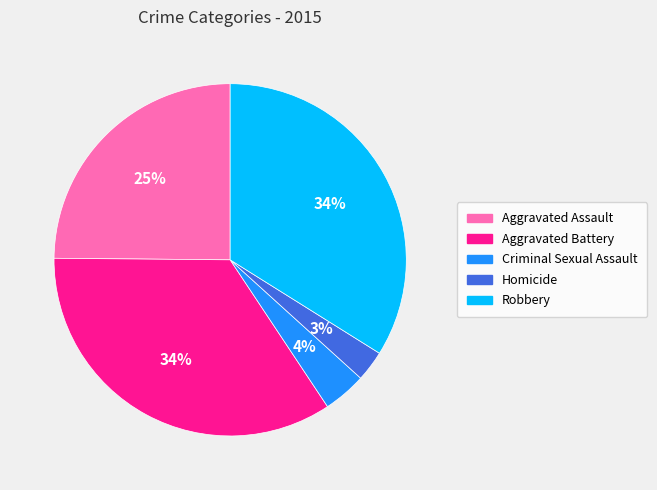

How many segments does this pie chart have?

5